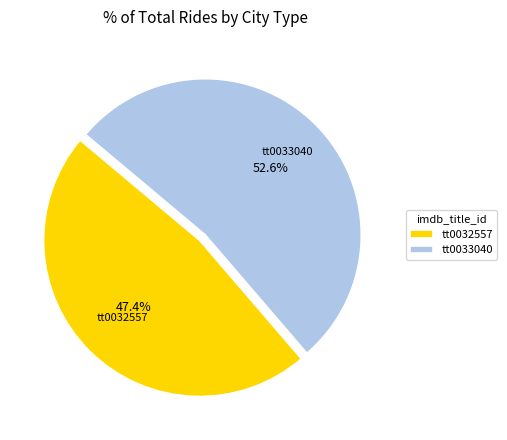

How many segments does this pie chart have?

2